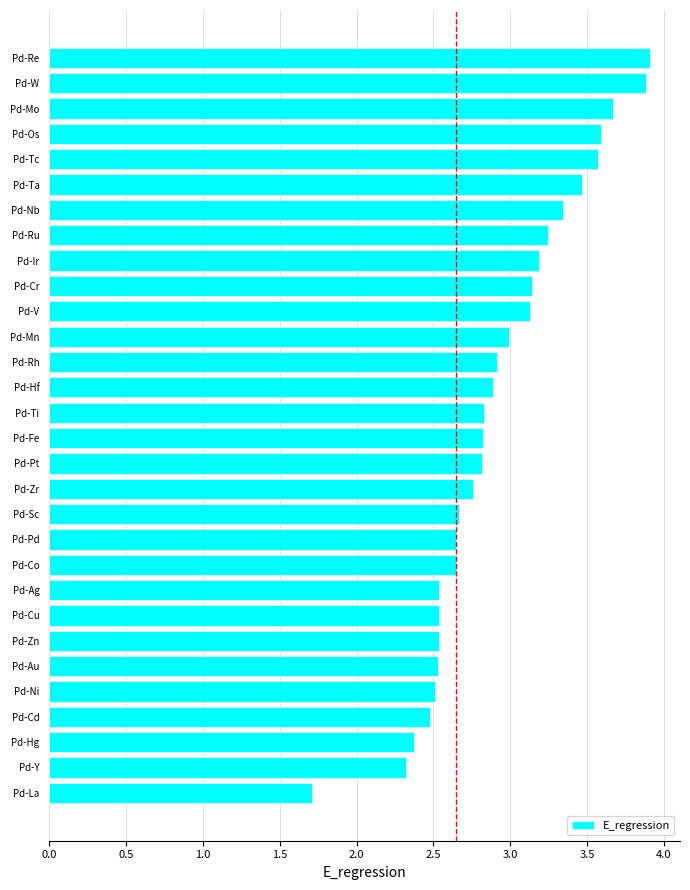

What is the average value?

2.9